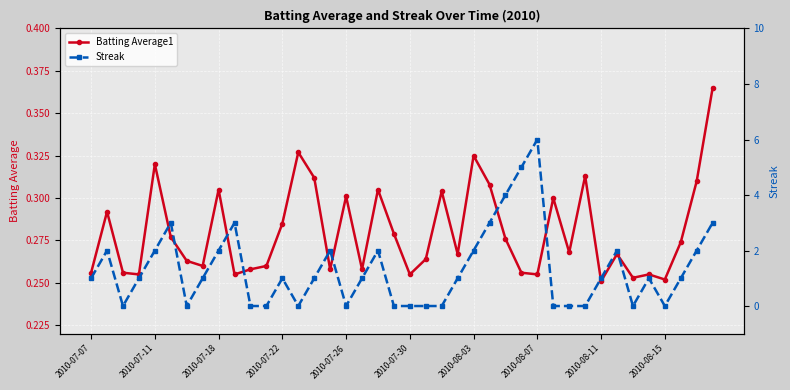

What position from the left is 2010-08-15?

37